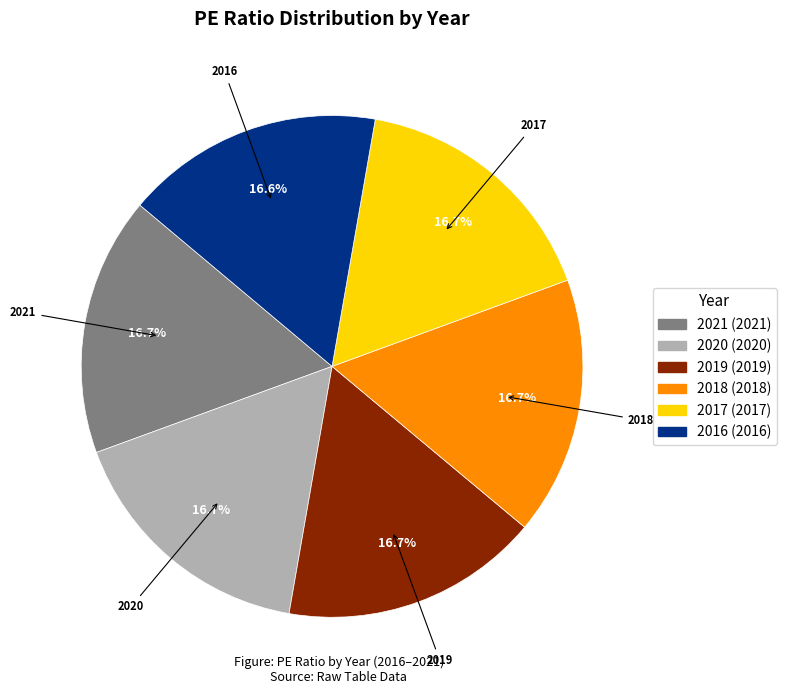

Is 2018 the majority of the pie?

No